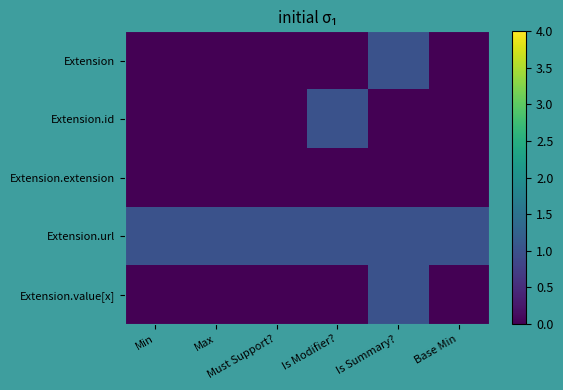

At which category does the chart reach its minimum across all series?

Min